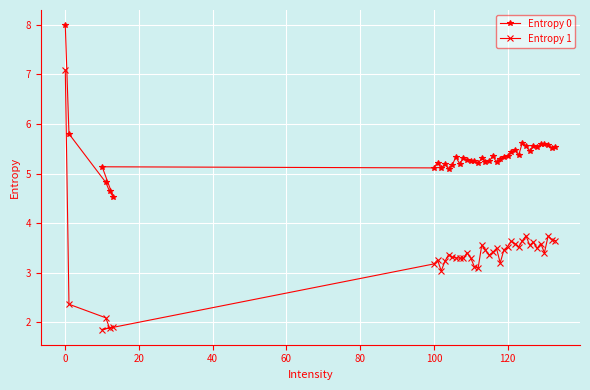

At which category is the sum across all series the highest?

0